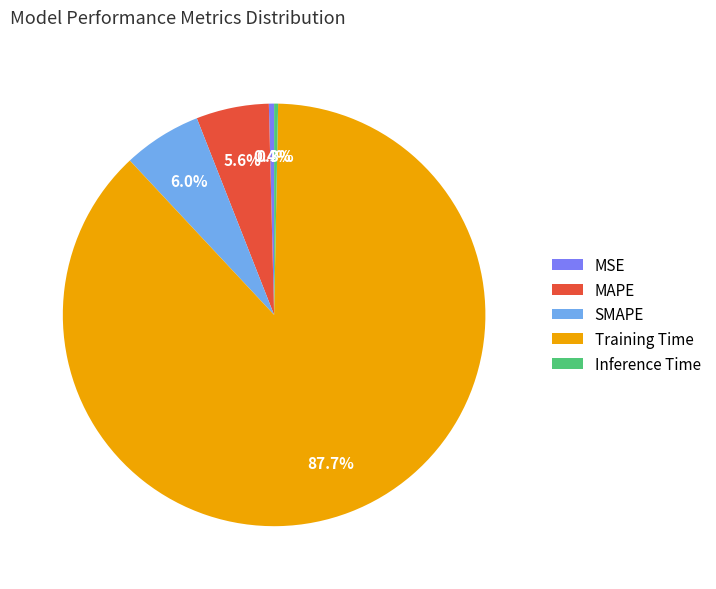

Is it true that SMAPE is 15% of the pie?

False